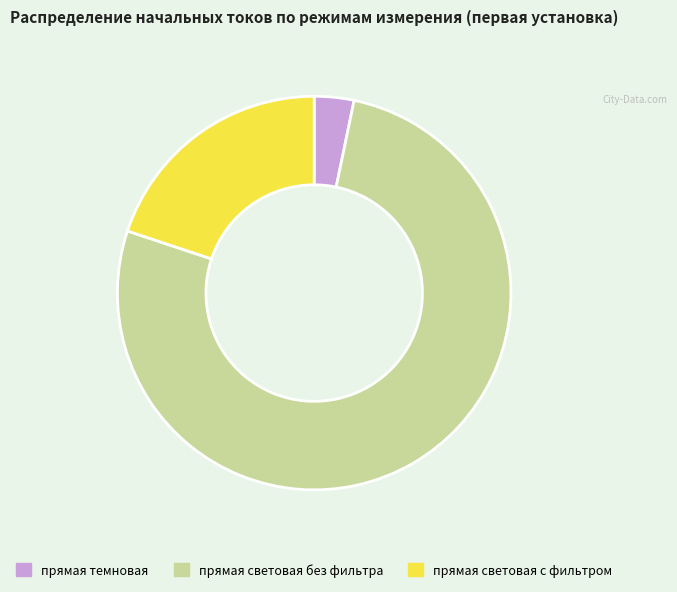

Rank the categories by value from highest to lowest.

прямая световая без фильтра, прямая световая с фильтром, прямая темновая